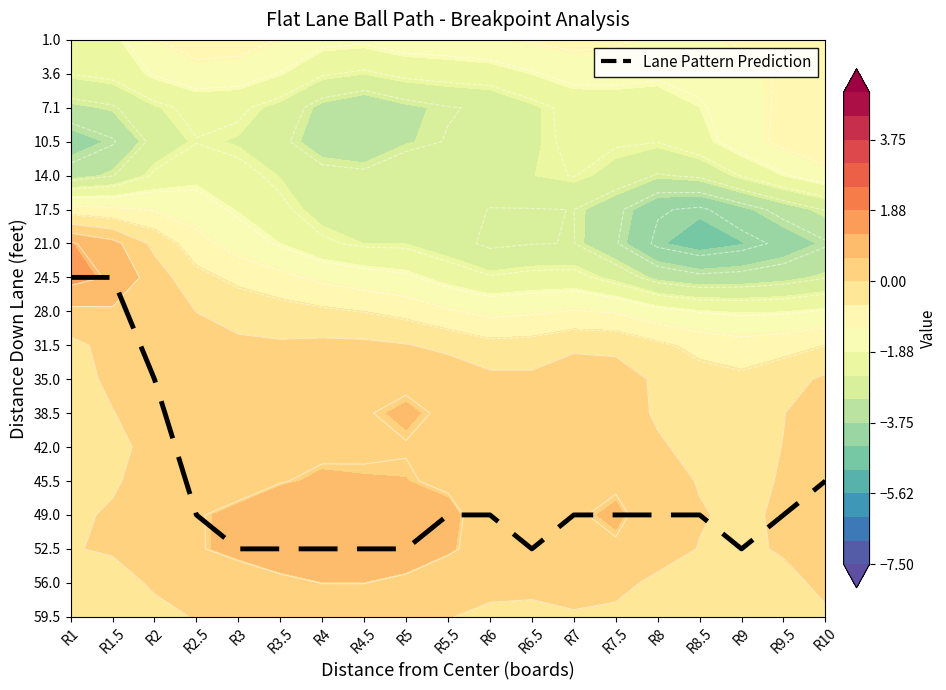

Count the number of data series in this chart.

1